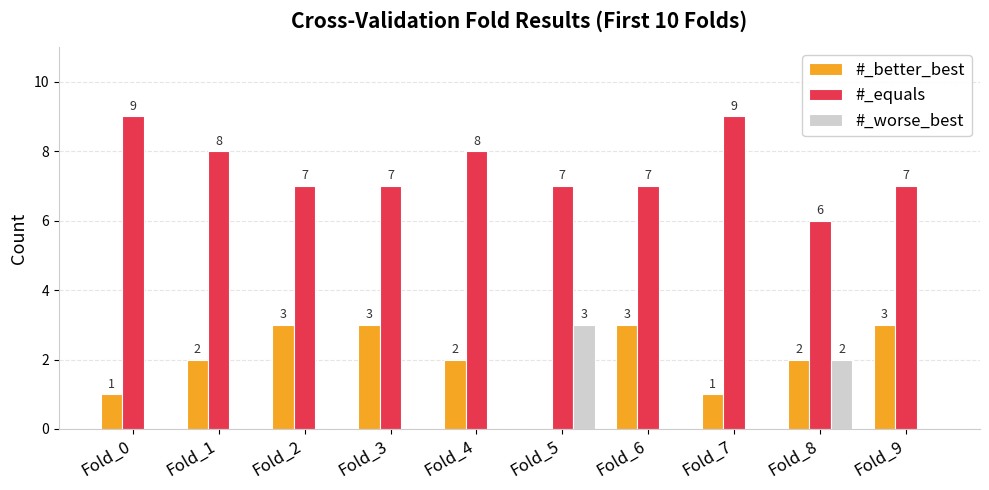

Are the bars horizontal?

No